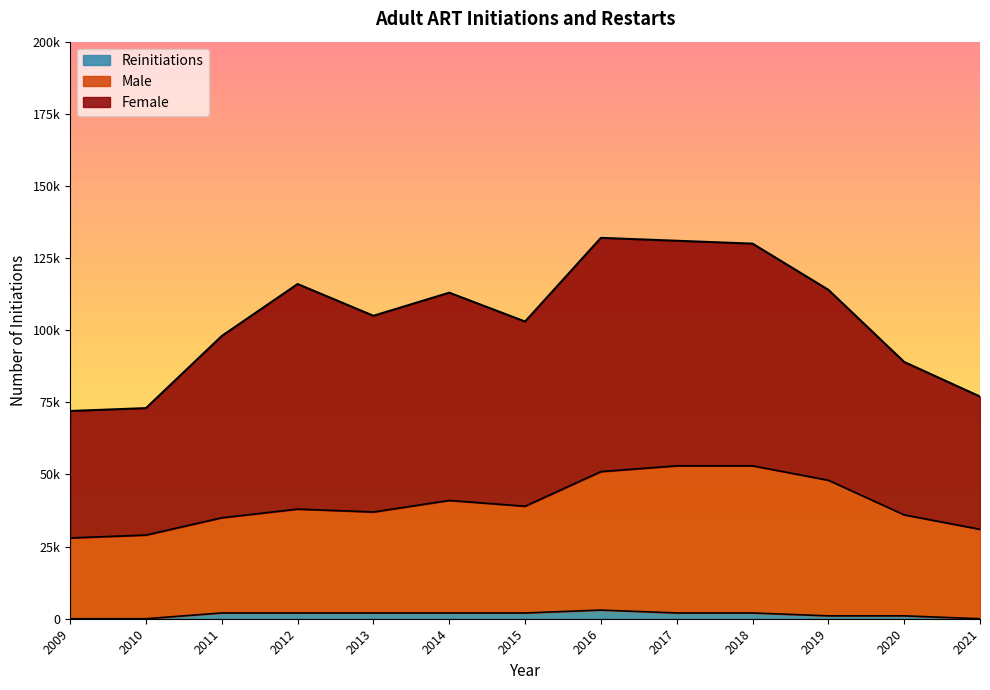

Between 2015 and 2018, which series saw the biggest shift?

Male